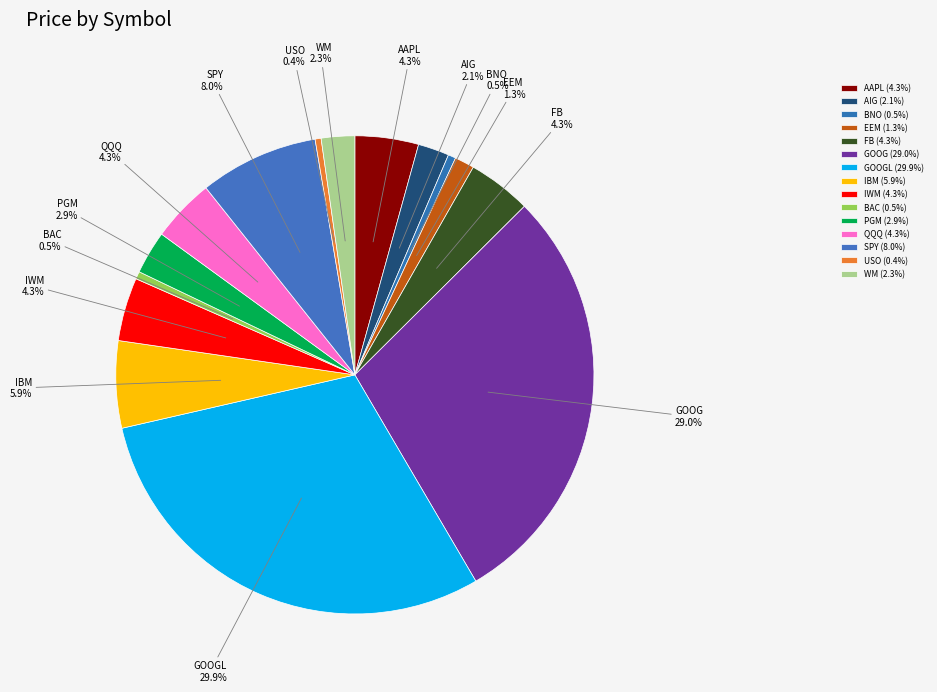

Is the sum of AIG and USO greater than half?

No